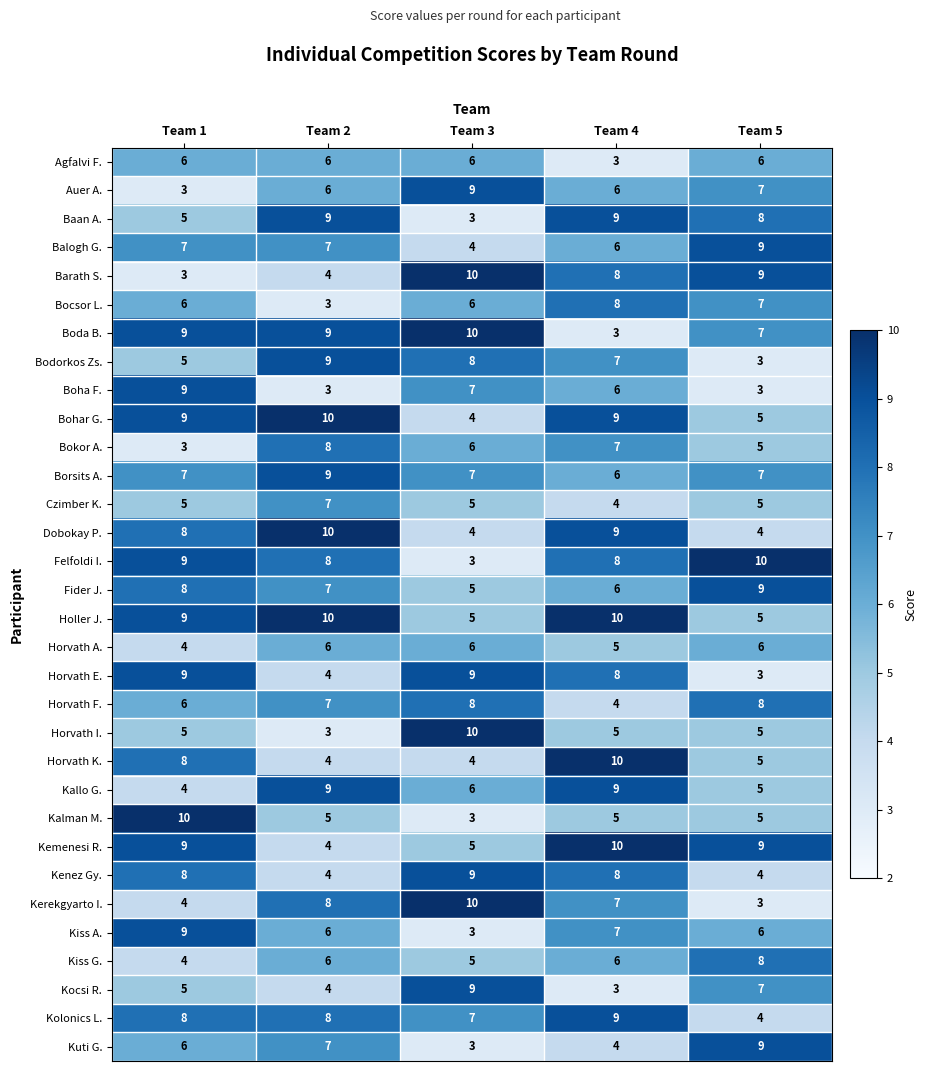

List the labels in order of Kuti G. value, smallest first.

Team 3, Team 4, Team 1, Team 2, Team 5